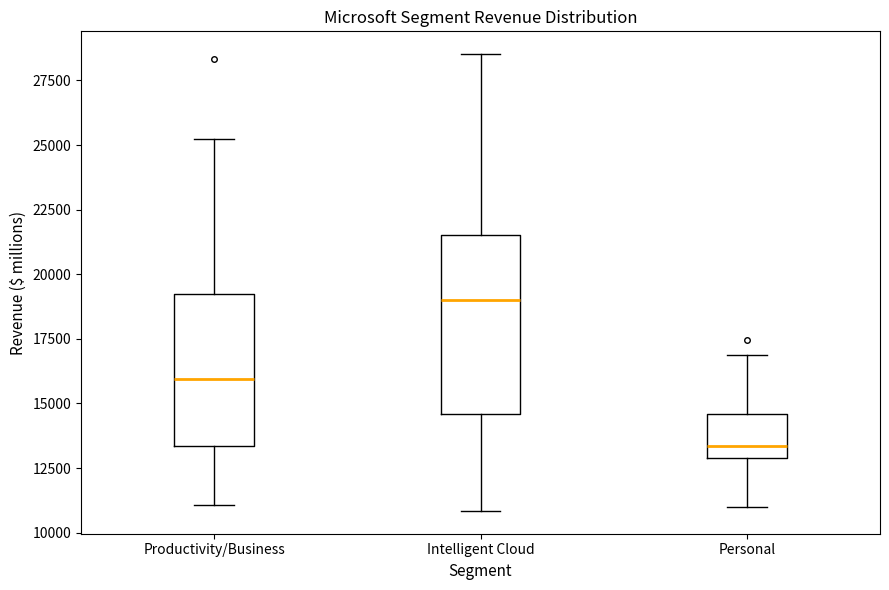

Reading left to right, transcribe this box plot: for each box, give where its median line is, the range the box spans, and where its two whiskers end, as read against the y-axis. The values are not printed on the chart, so give them approximately, as read against the axis.

Productivity/Business: median 16000, box 13500 to 19000, whiskers 11000 to 25000
Intelligent Cloud: median 19000, box 14500 to 21500, whiskers 11000 to 28500
Personal: median 13500, box 13000 to 14500, whiskers 11000 to 17000